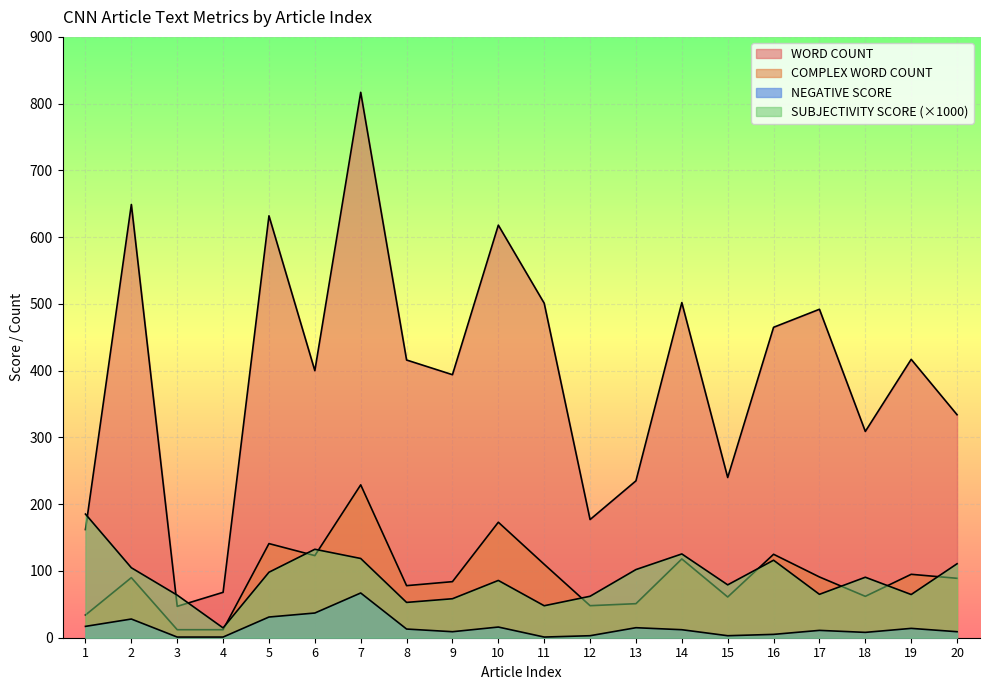

How many lines are shown in the chart?

4